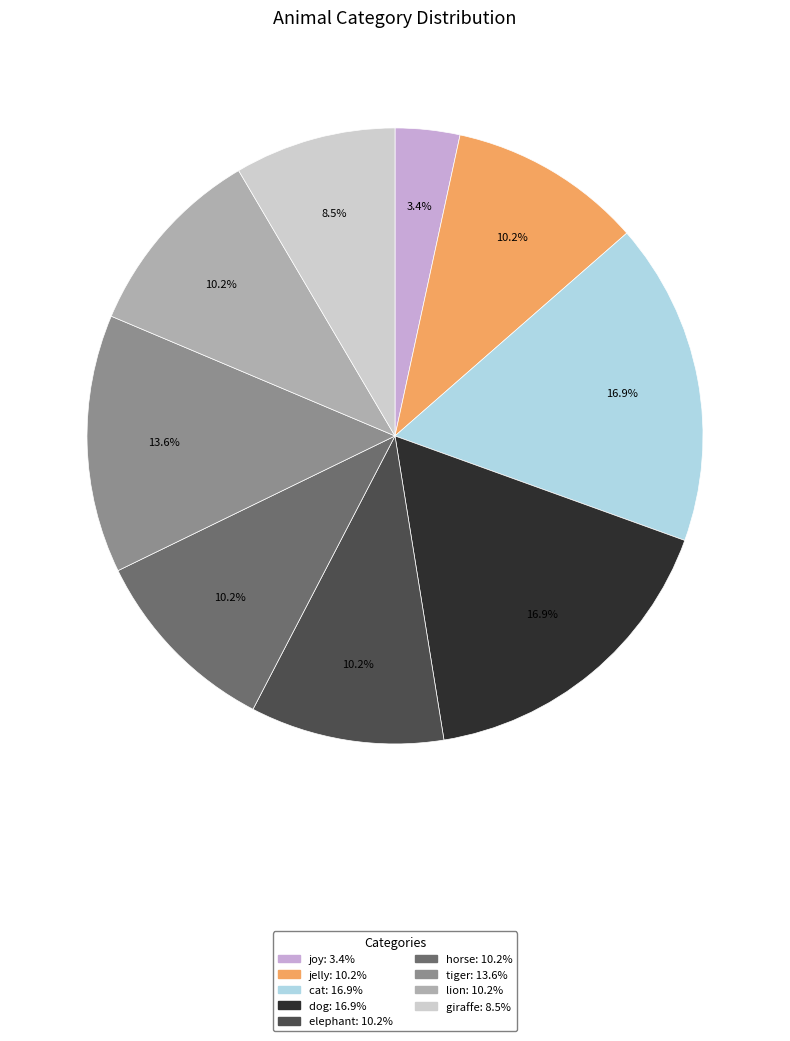

Is it true that horse is 10% of the pie?

True